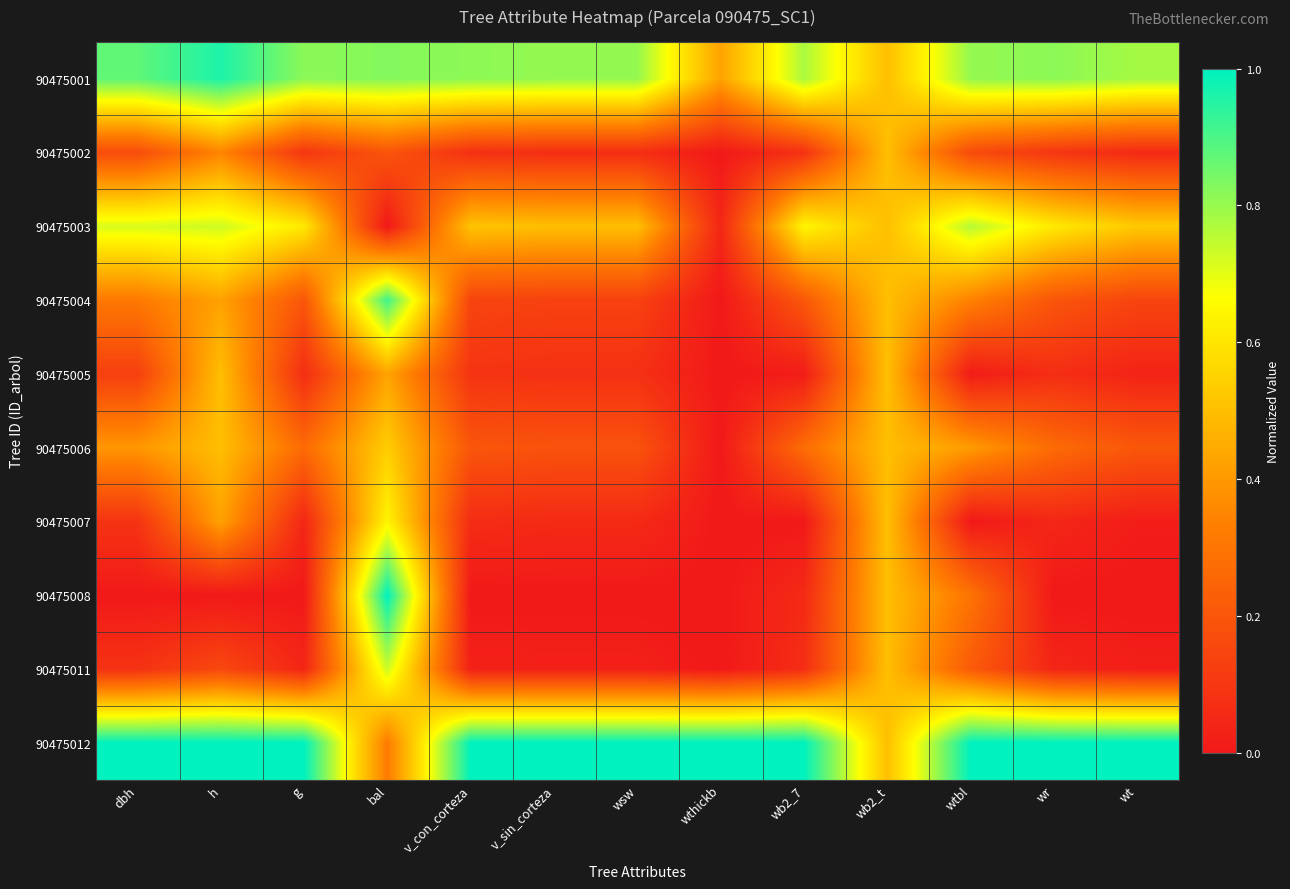

List the series in order of their peak value, lowest first.

90475002, 90475005, 90475006, 90475007, 90475011, 90475003, 90475004, 90475001, 90475008, 90475012